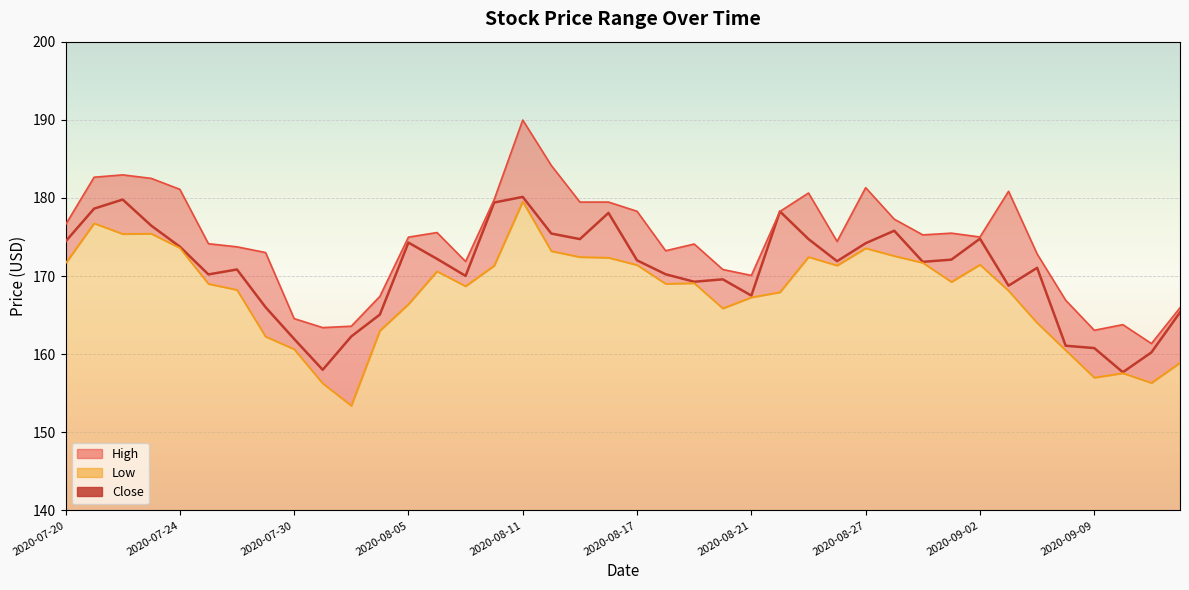

True or false: Close and High cross at least once.

False